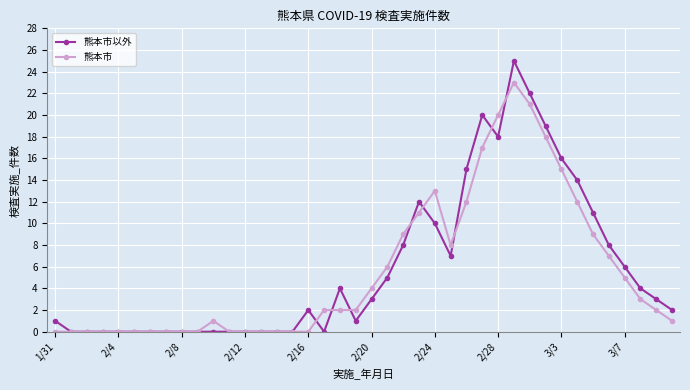

List the series in order of their peak value, lowest first.

熊本市, 熊本市以外